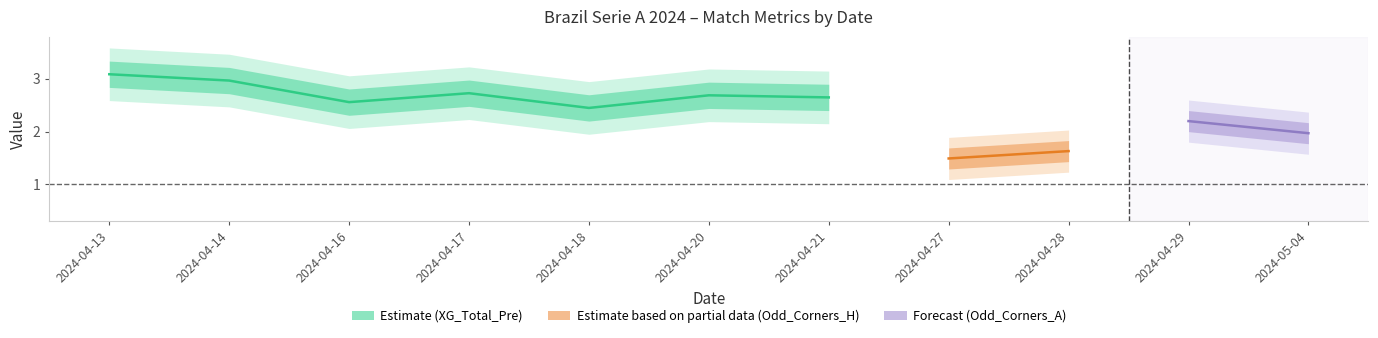

How many lines are shown in the chart?

4